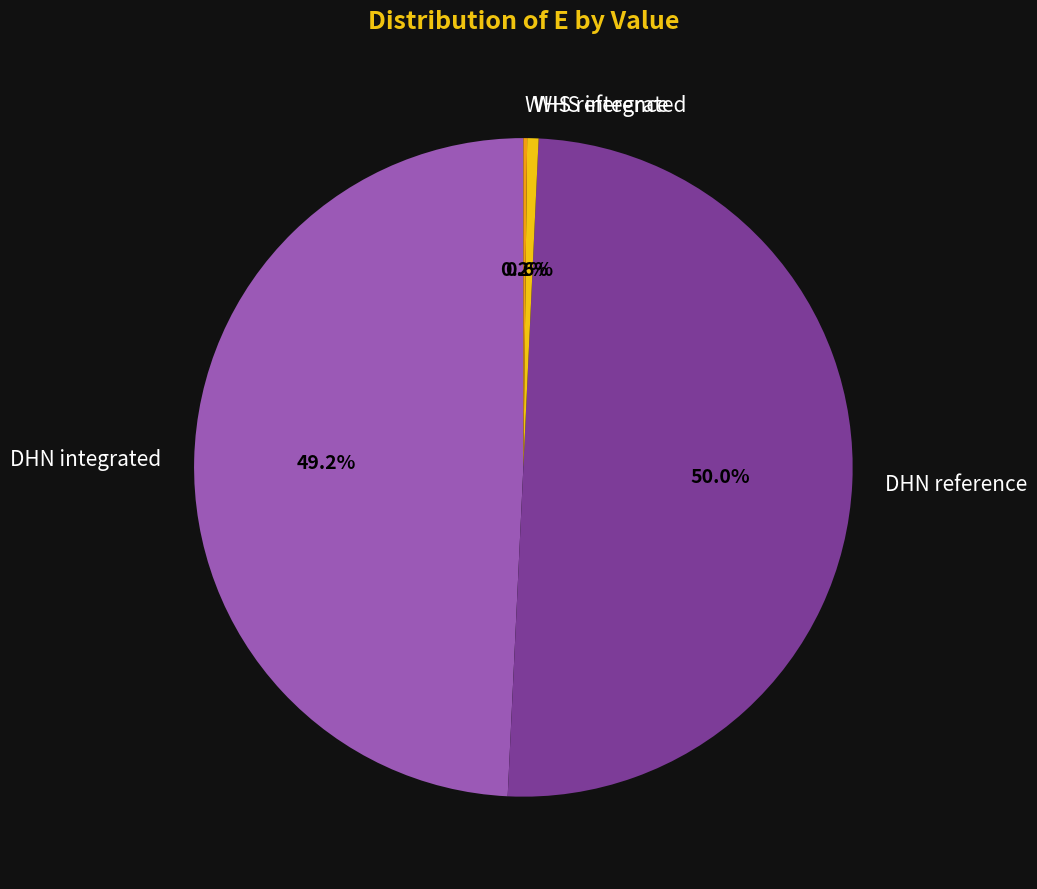

What is the largest slice in the pie chart?

DHN reference